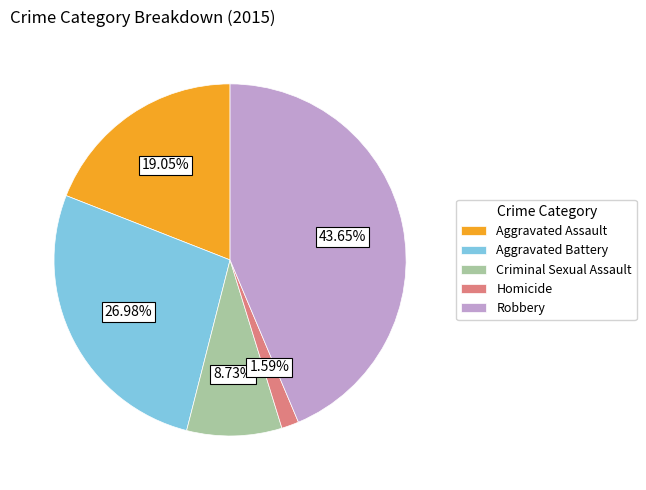

Combined, what portion of the pie is Homicide and Criminal Sexual Assault?

10.3%